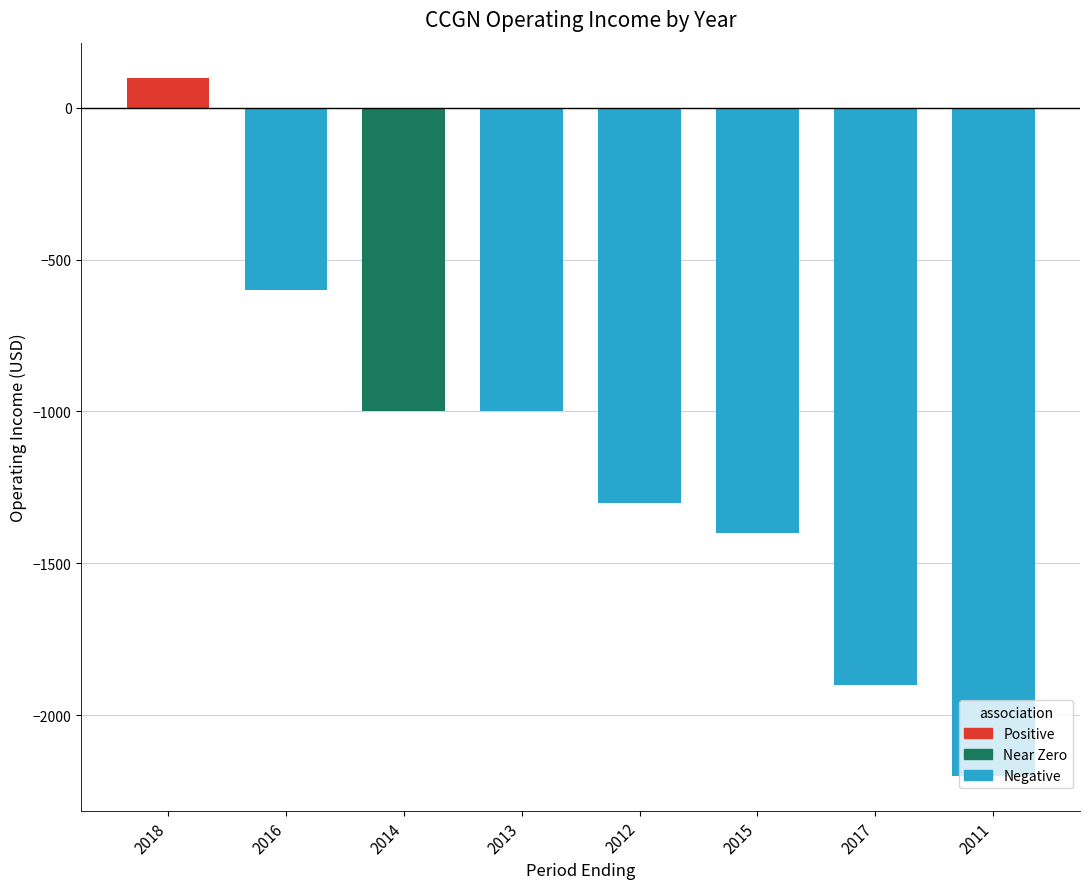

How many values exceed -1000?

2